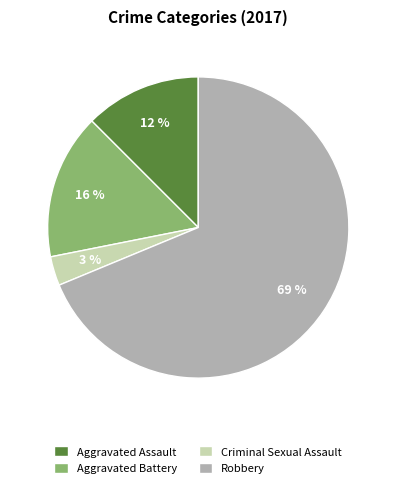

How many segments does this pie chart have?

4